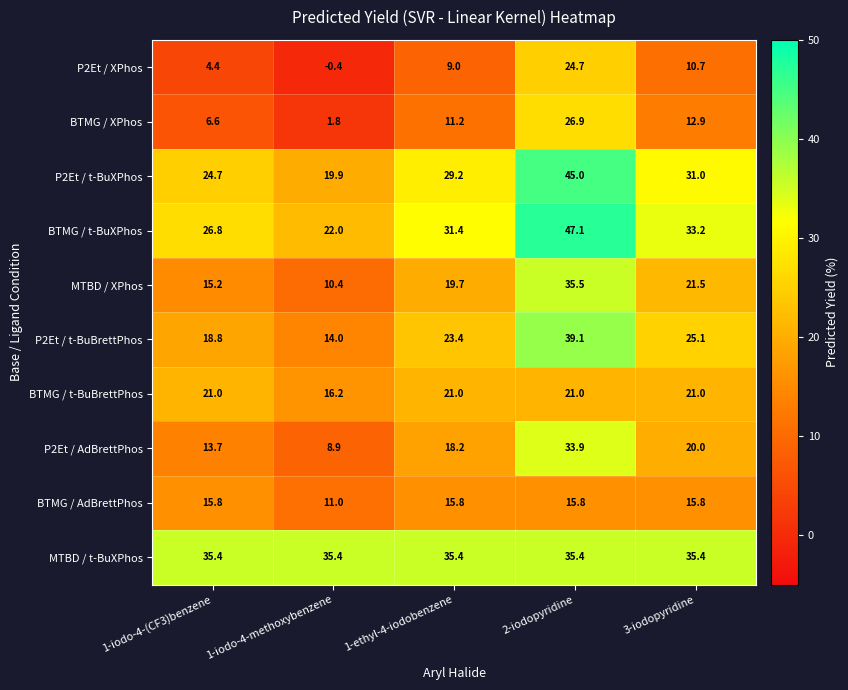

Is it true that MTBD / t-BuXPhos equals 48.3 at 3-iodopyridine?

False